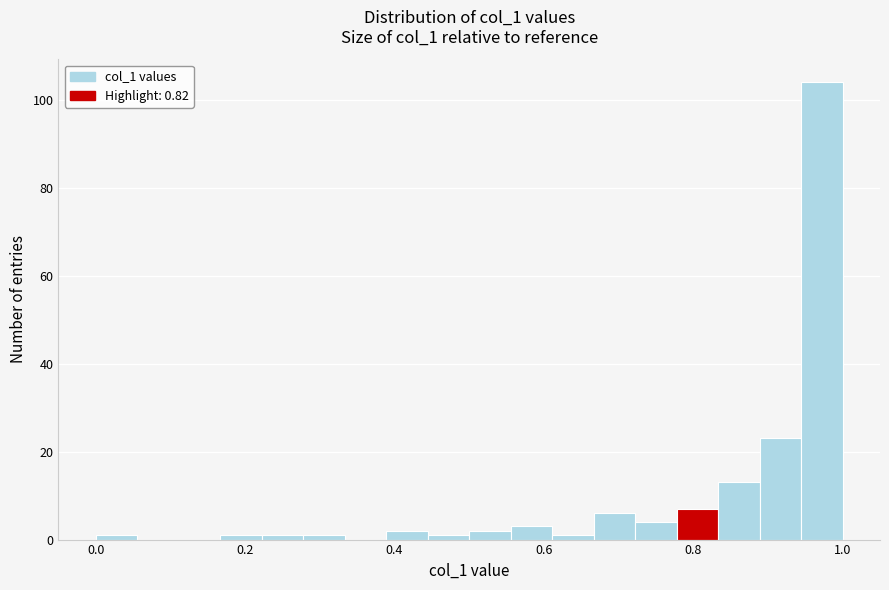

Around what value on the x-axis is the tallest bar? Give the approximate position of its centre, as read against the axis.

0.98